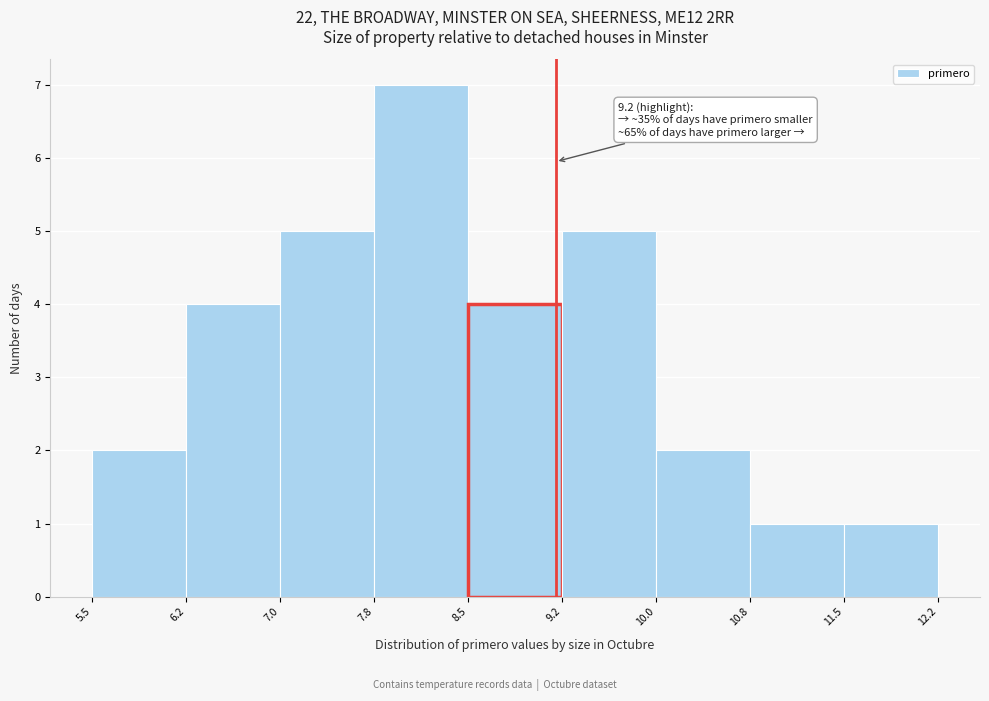

Which range on the x-axis has the tallest bar?

7.8 to 8.5